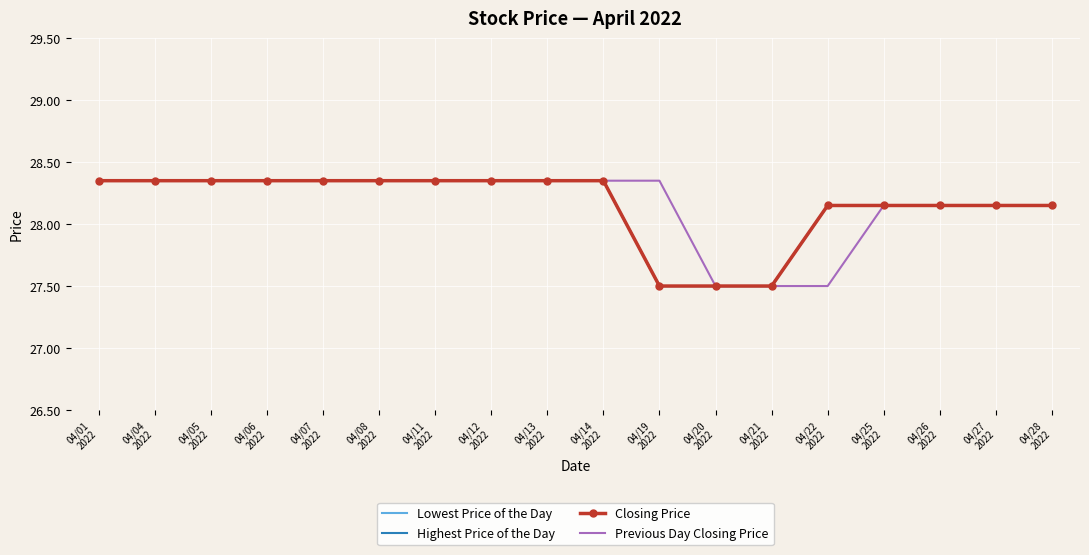

What is the label of the 8th point from the right?

04/19
2022